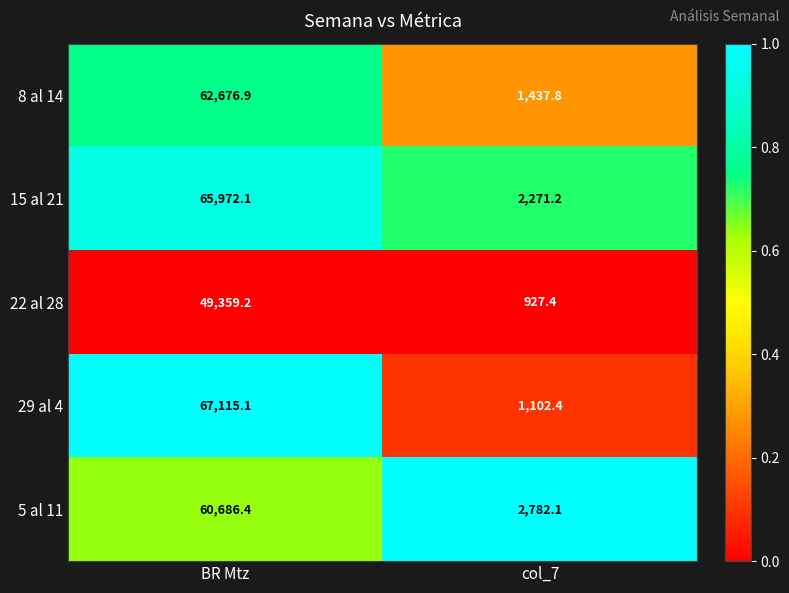

At col_7, list the series in order from largest to smallest.

5 al 11, 15 al 21, 8 al 14, 29 al 4, 22 al 28